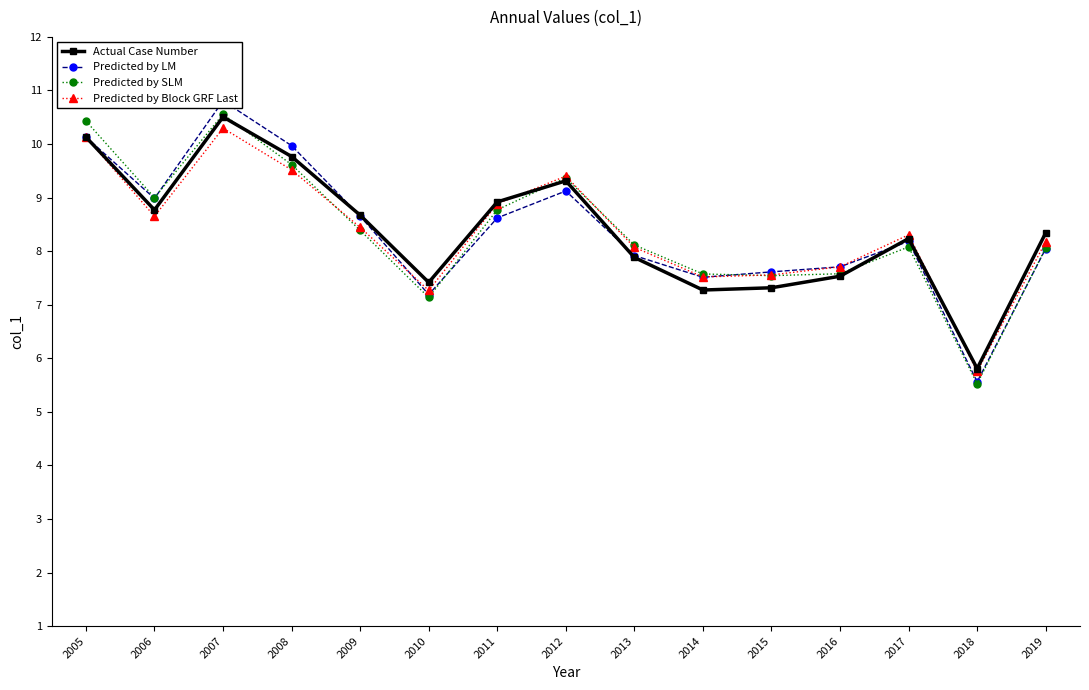

At which label does Predicted by LM first exceed 8?

2005